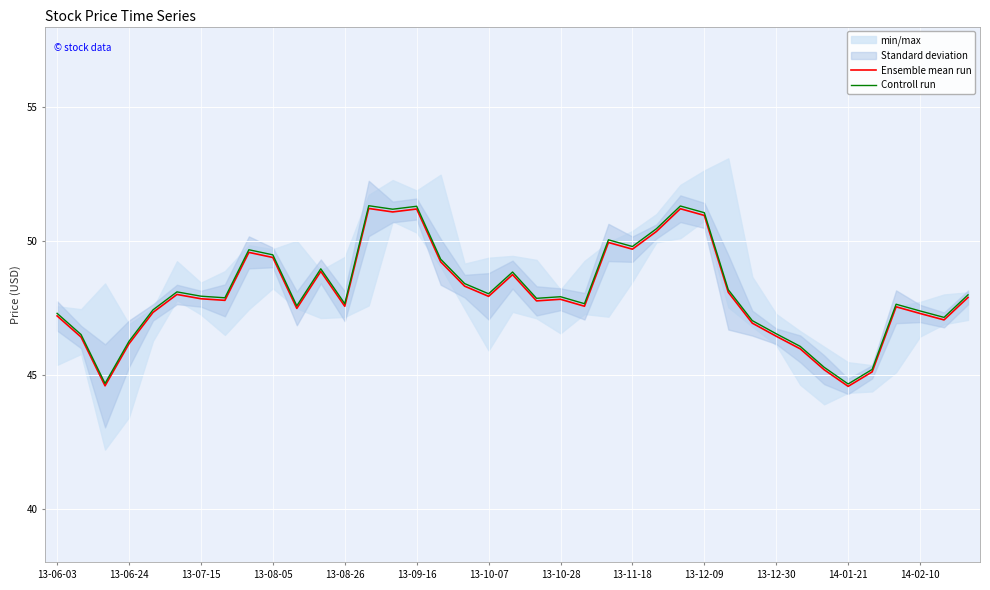

True or false: Ensemble mean run has a value of 44.6 at 14-01-21.

True